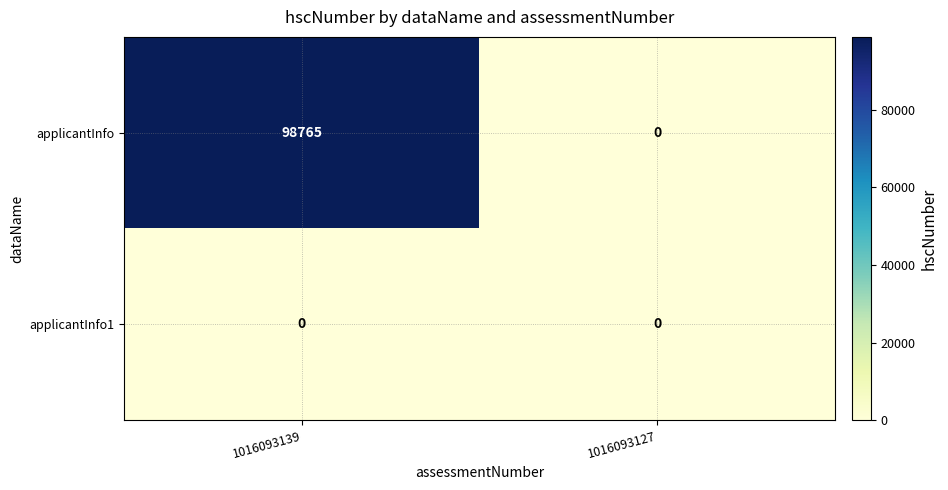

At which category is the sum across all series the highest?

1016093139